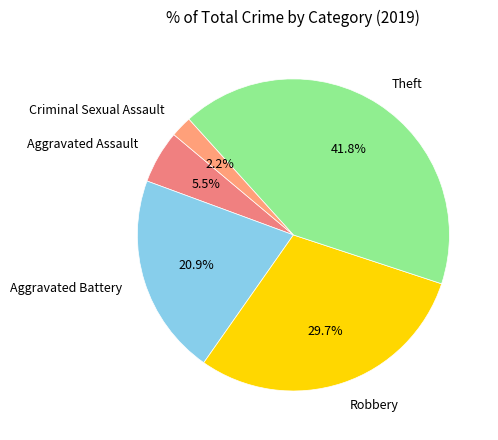

Is the sum of Theft and Aggravated Assault greater than half?

No